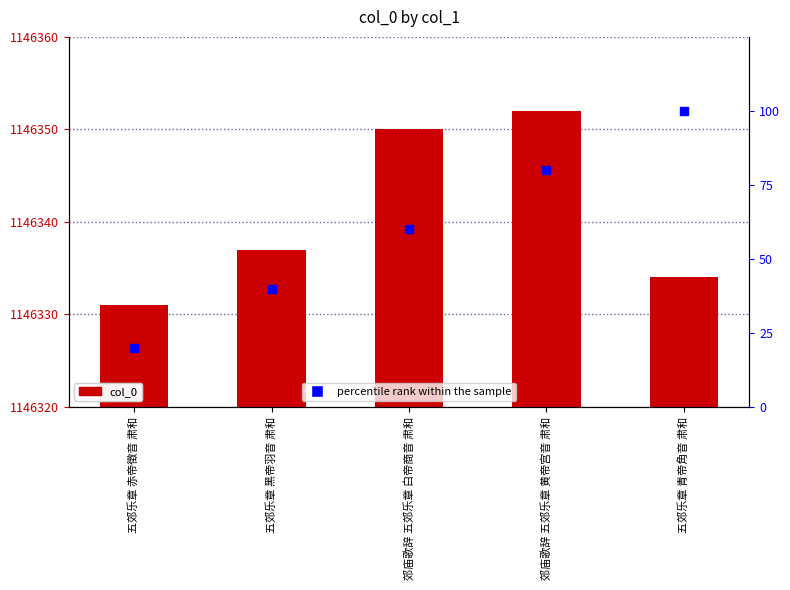

Which series has the largest total across all categories?

col_0